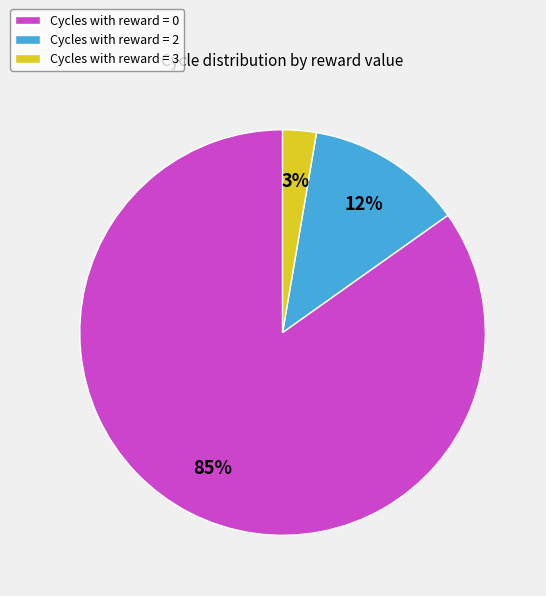

Which category has the smallest portion of the pie?

Cycles with reward = 3